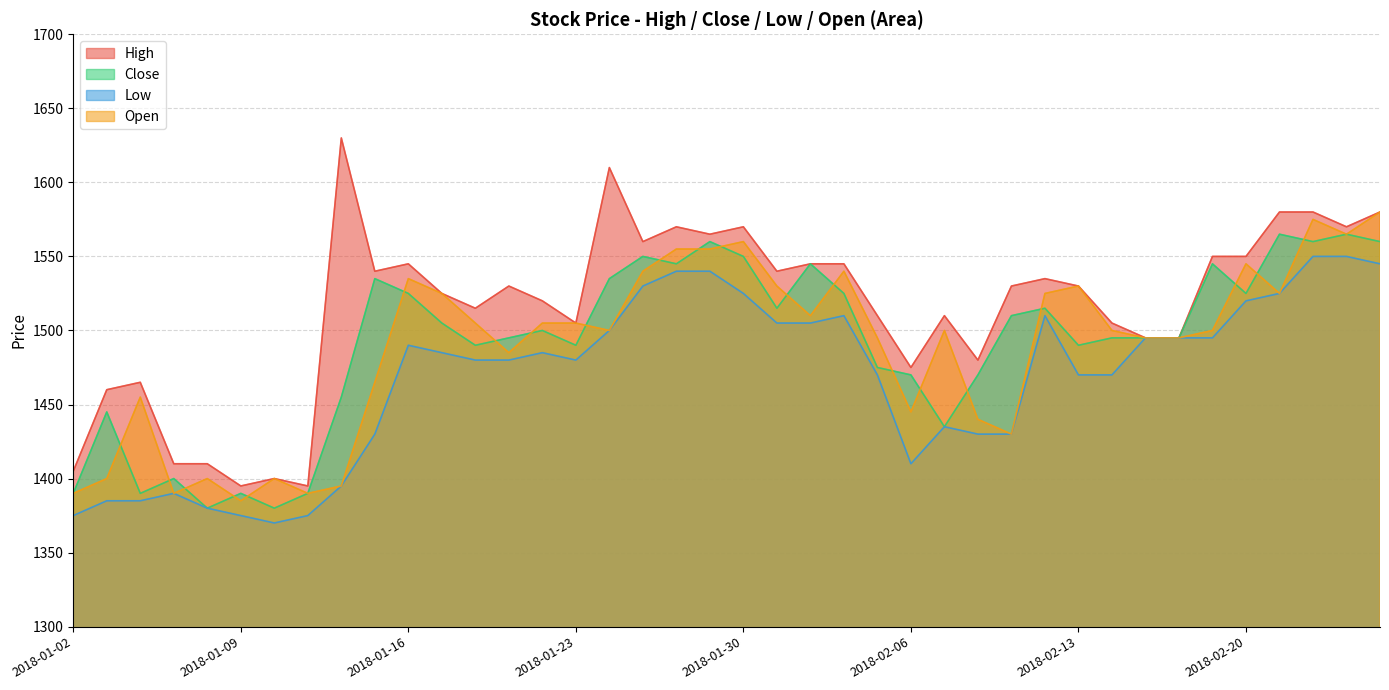

How many interior local peaks does the Low series have?

6